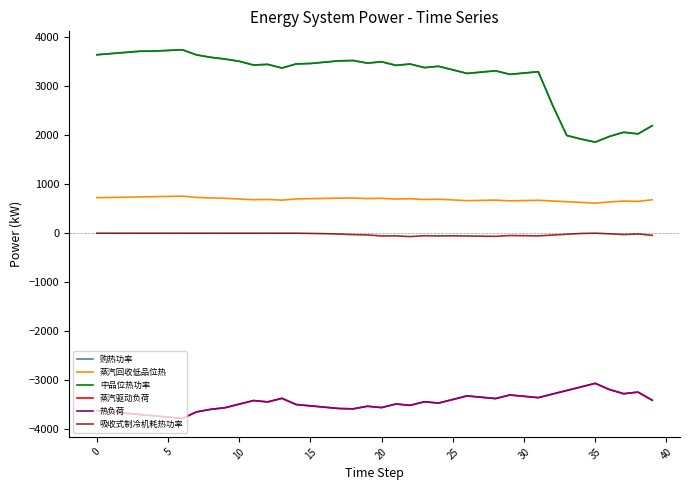

Does the chart display data point markers on the line(s)?

No